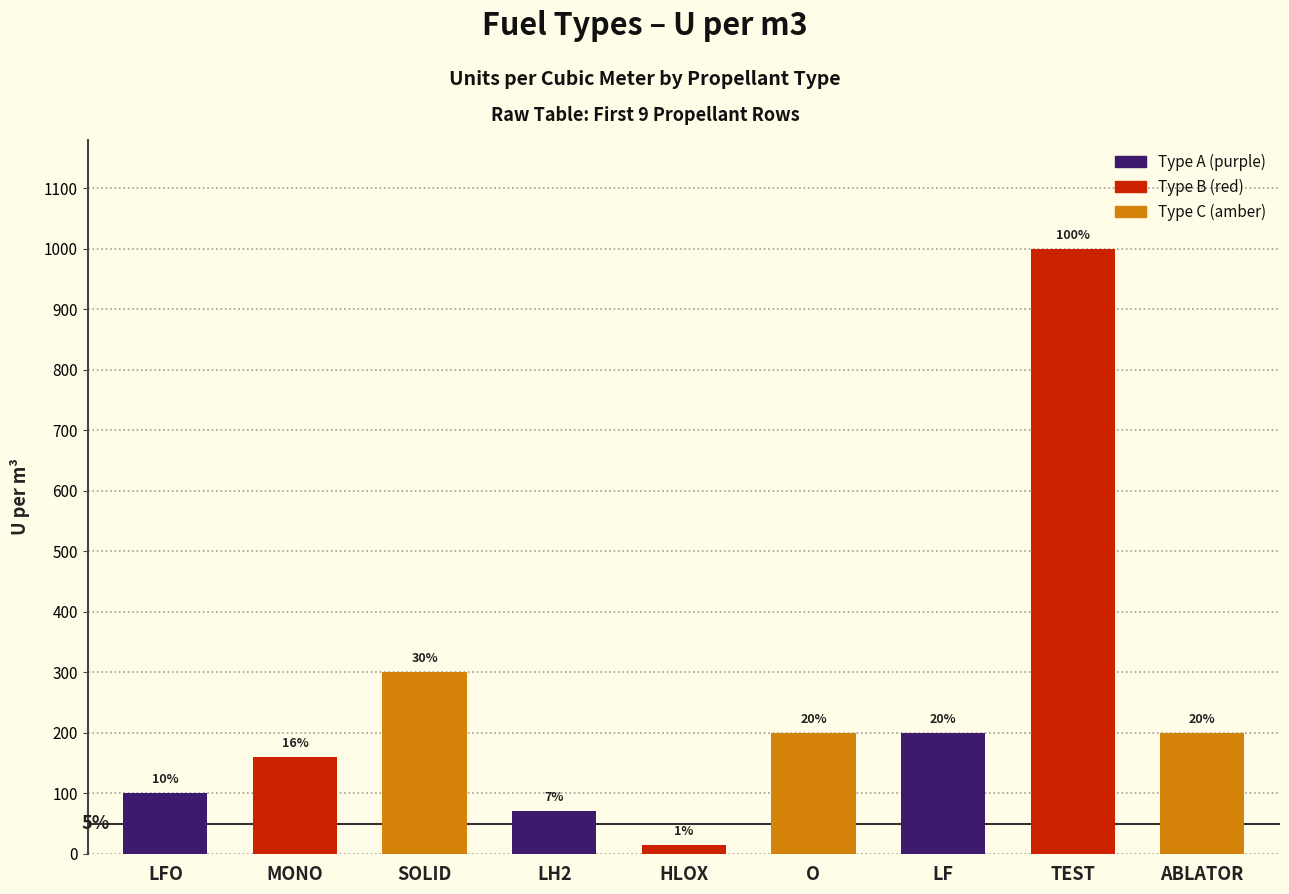

Does the chart contain any negative values?

No